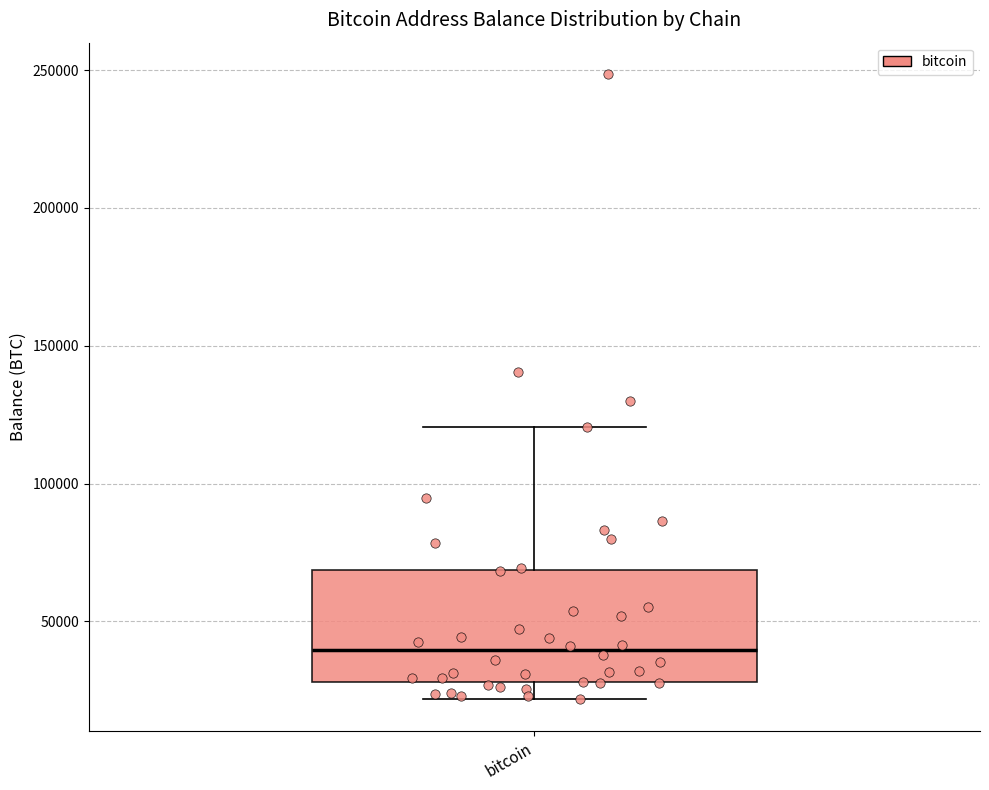

Where is the lower edge of the box for bitcoin on the y-axis? The values are not printed on the chart, so give them approximately, as read against the axis.

30000